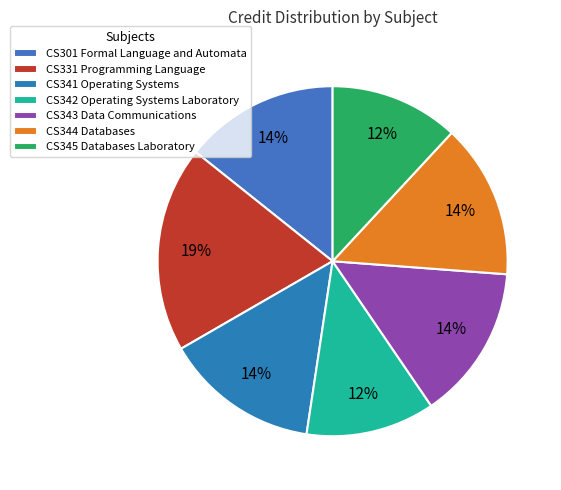

Count the number of slices in the pie.

7